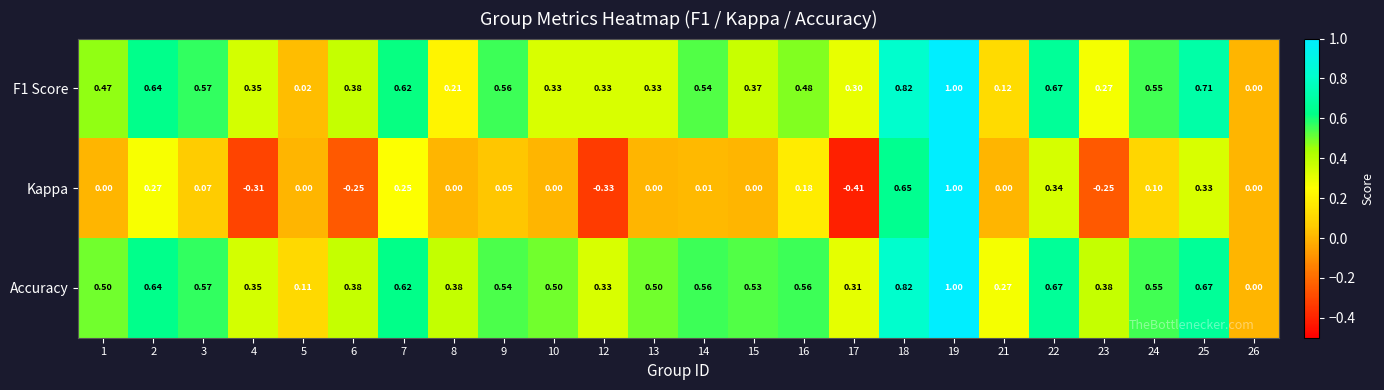

Which series changed the most between 23 and 25?

Kappa